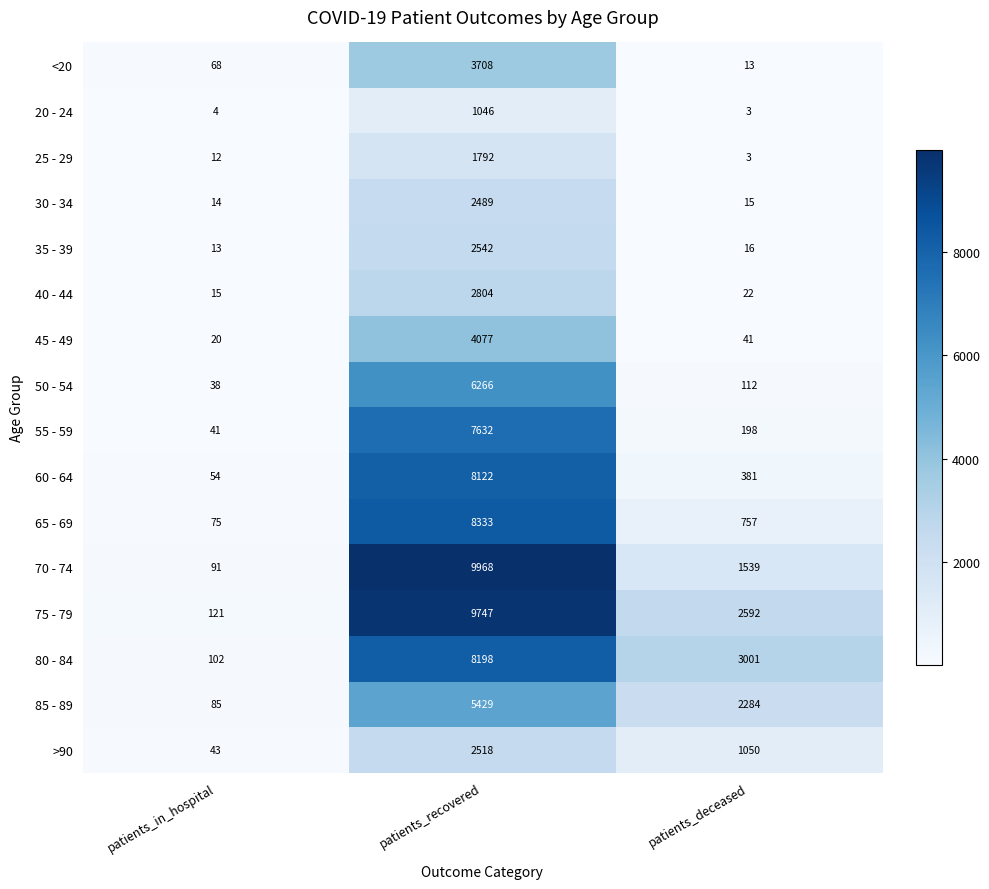

List the series in order of their peak value, lowest first.

20 - 24, 25 - 29, 30 - 34, >90, 35 - 39, 40 - 44, <20, 45 - 49, 85 - 89, 50 - 54, 55 - 59, 60 - 64, 80 - 84, 65 - 69, 75 - 79, 70 - 74